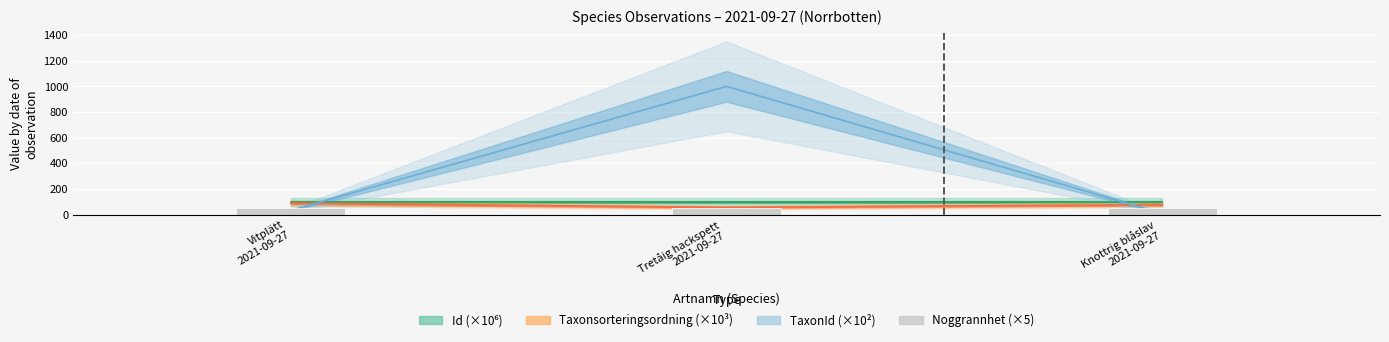

What is the total value across all series at Vitplätt 2021-09-27?

220.0